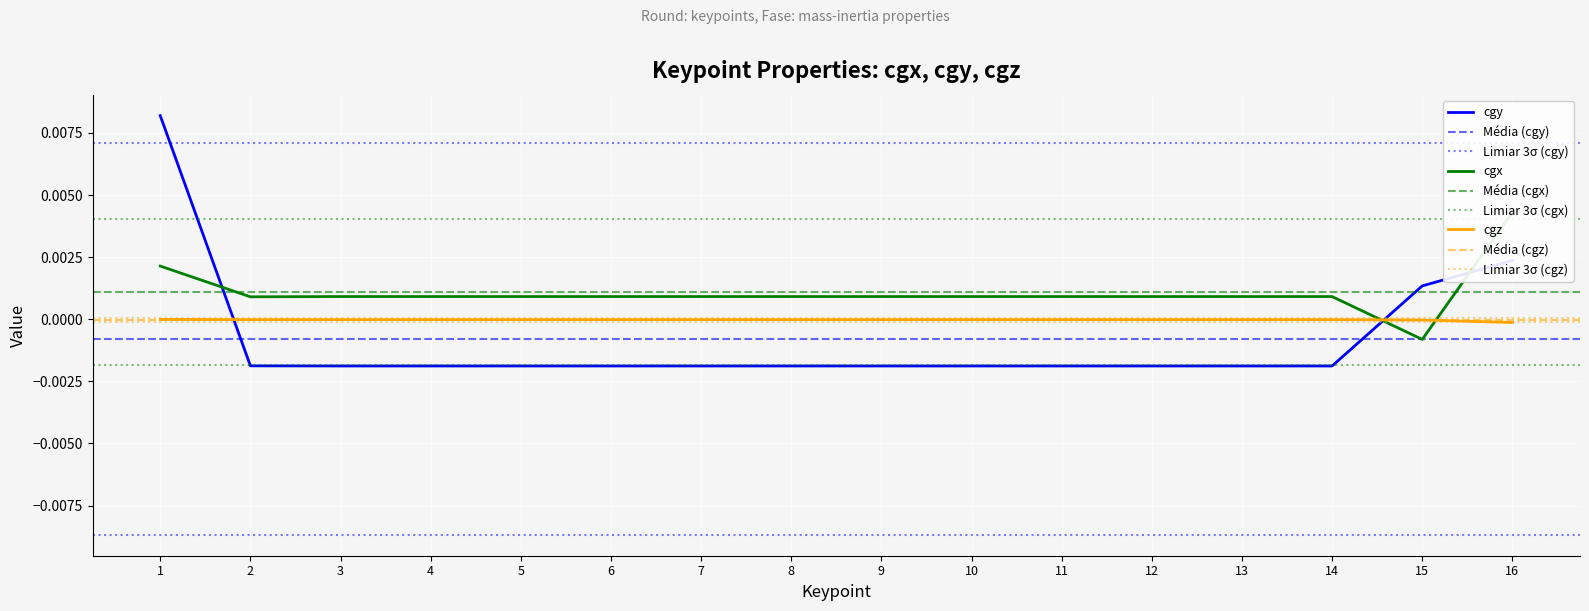

List the series in order of their overall mean, highest first.

cgx, cgz, cgy